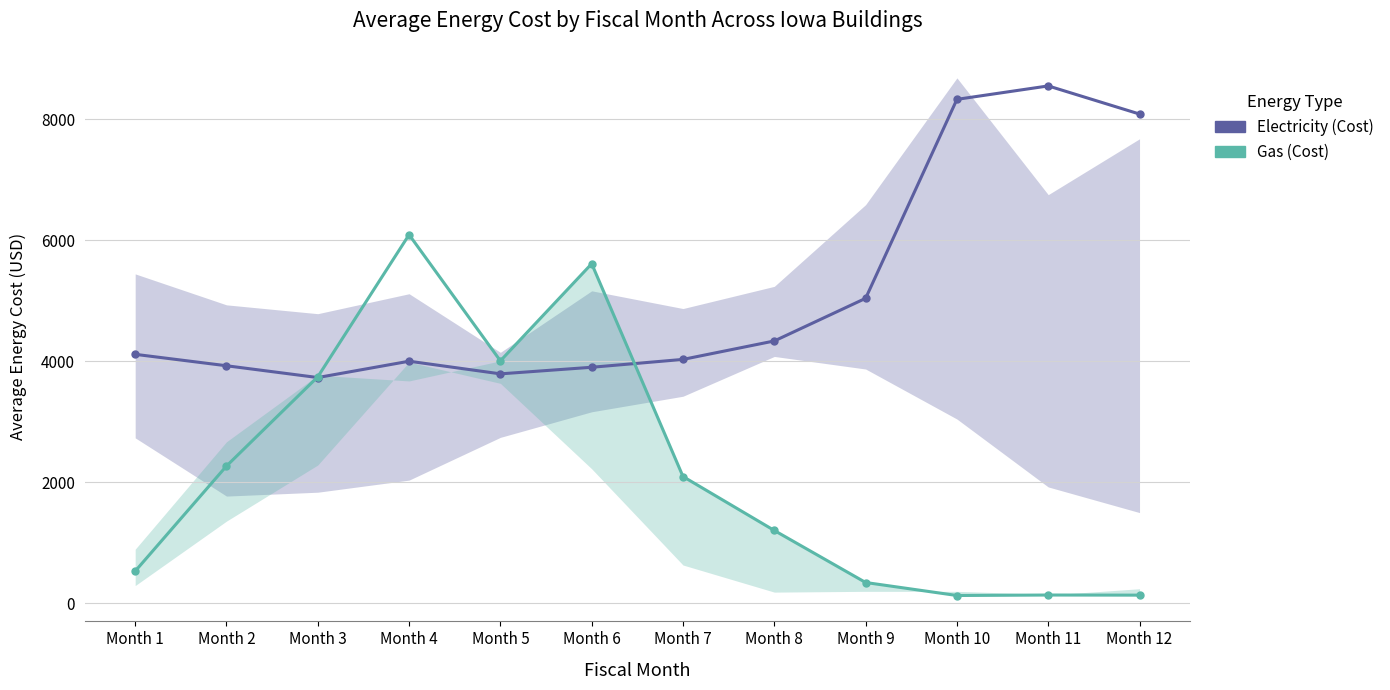

What is the difference between the maximum and minimum values in the Electricity (Cost) series?

4822